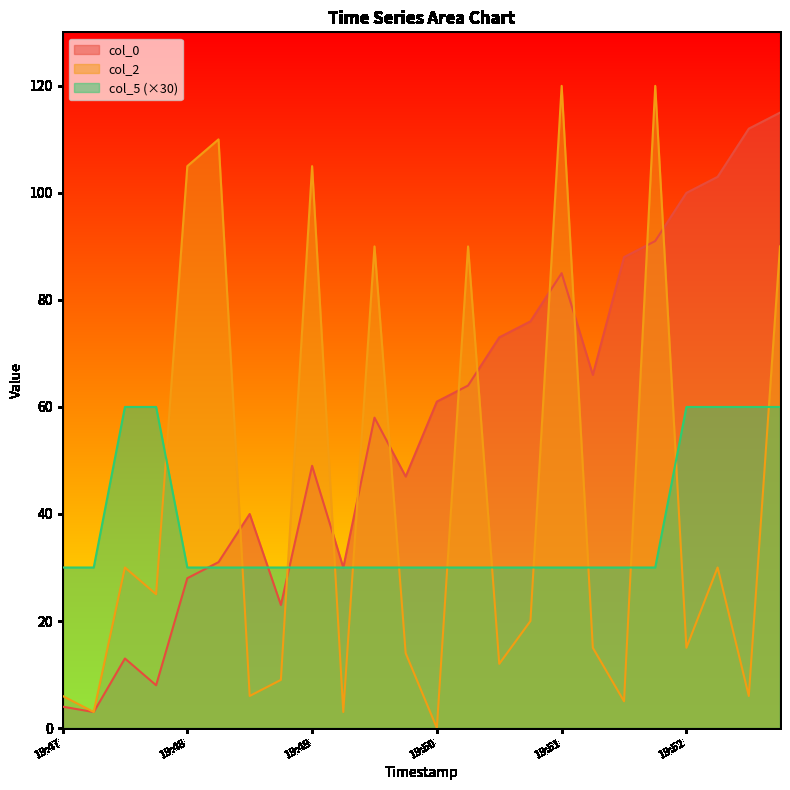

The col_0 series shows 125 at 19:51. True or false?

False